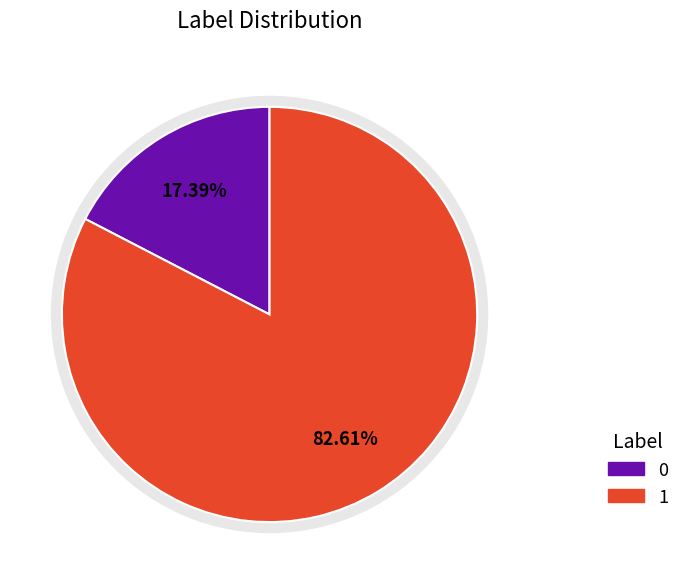

Between label_1 and label_0, which is larger?

label_1